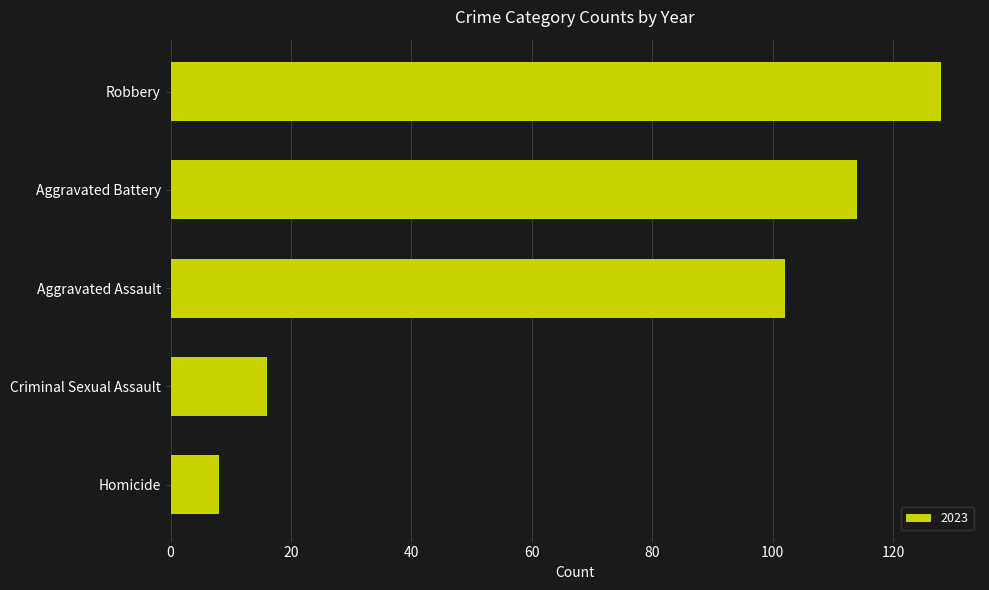

What is the change in value from Aggravated Assault to Robbery?

+26